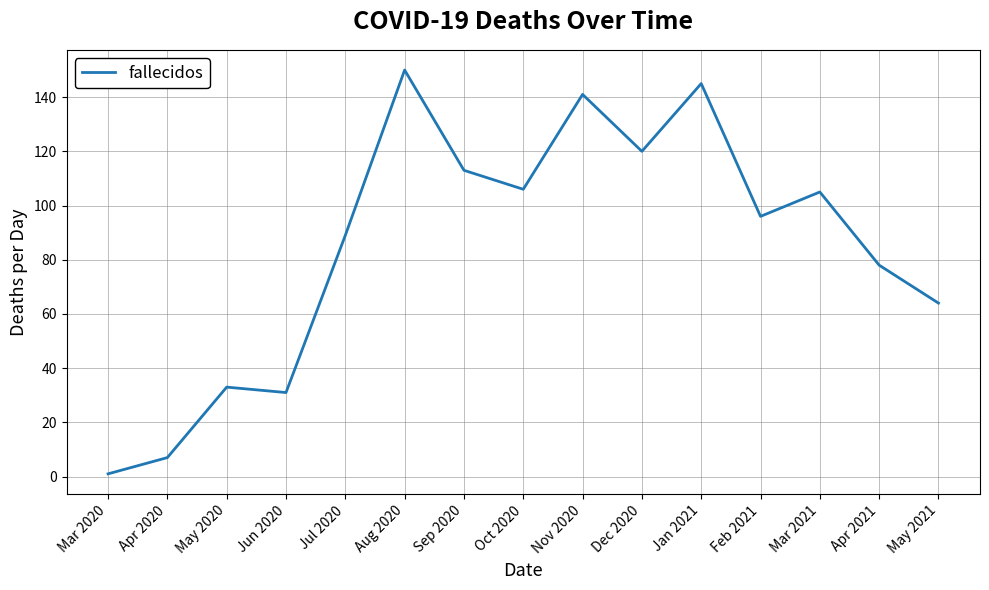

What is the change in value from Jun 2020 to Jul 2020?

+58